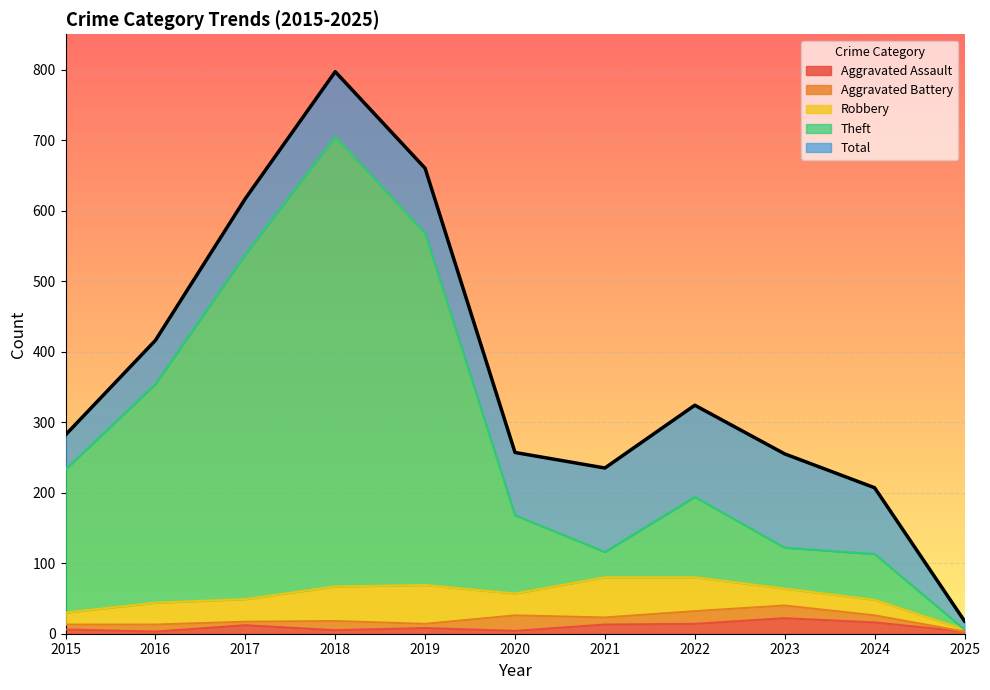

What is the difference between the Theft values at 2019 and 2016?

214